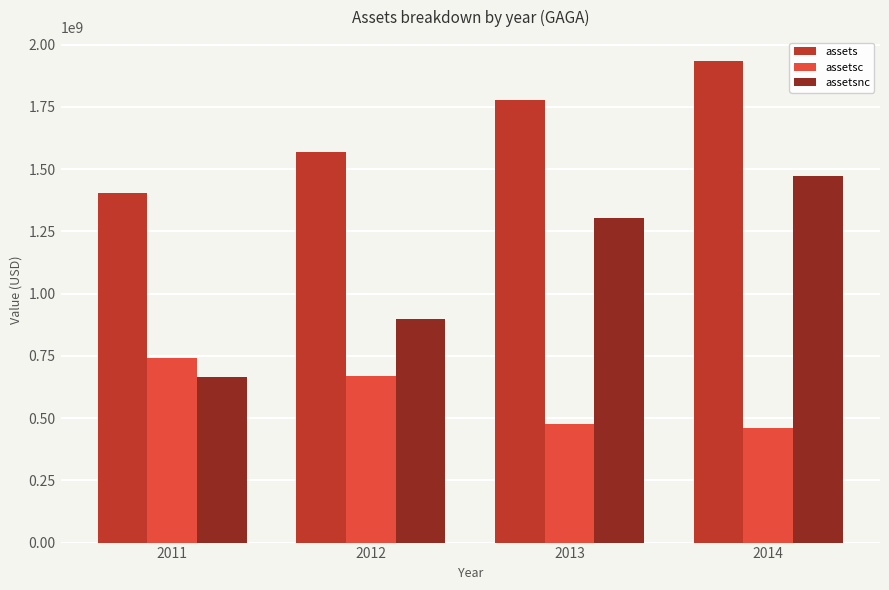

The value of assets at 2011 is 1404985000. True or false?

True